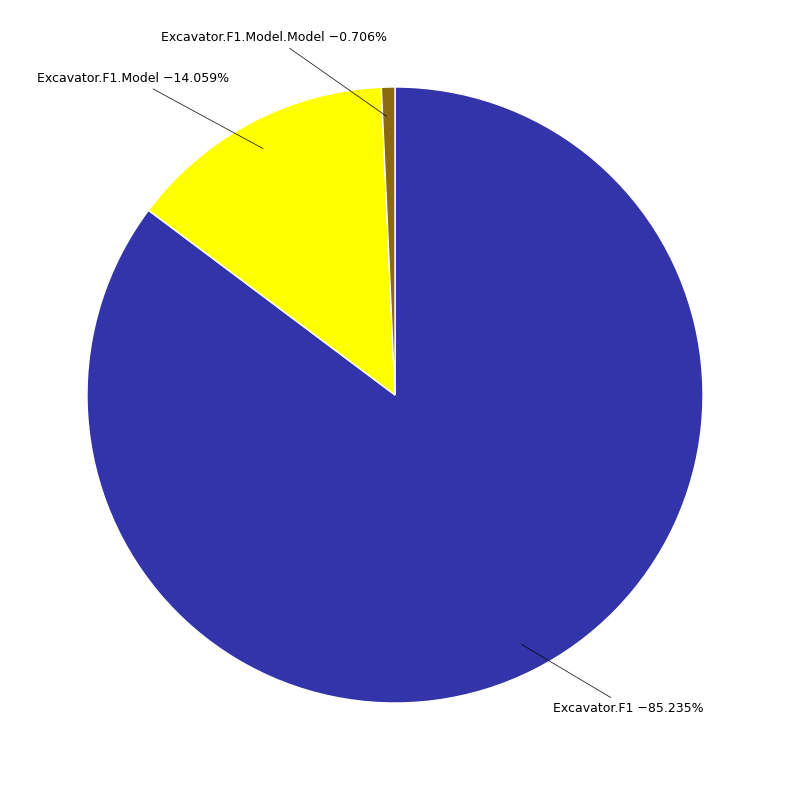

What is the largest slice in the pie chart?

Excavator.F1